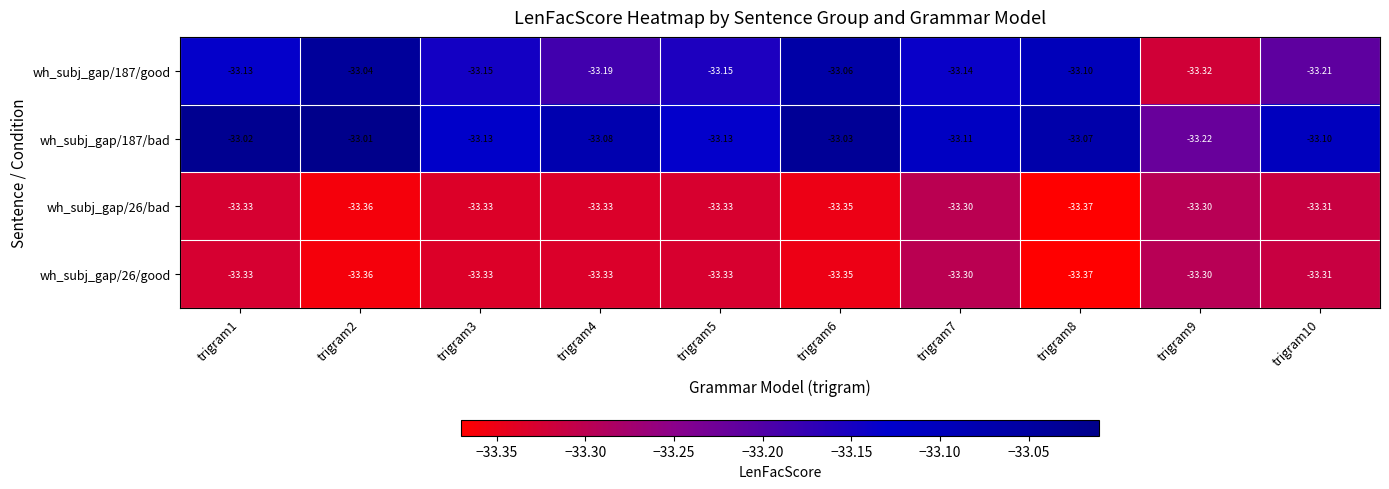

Is the value of wh_subj_gap/187/good at trigram10 greater than the value of wh_subj_gap/26/bad at trigram6?

Yes